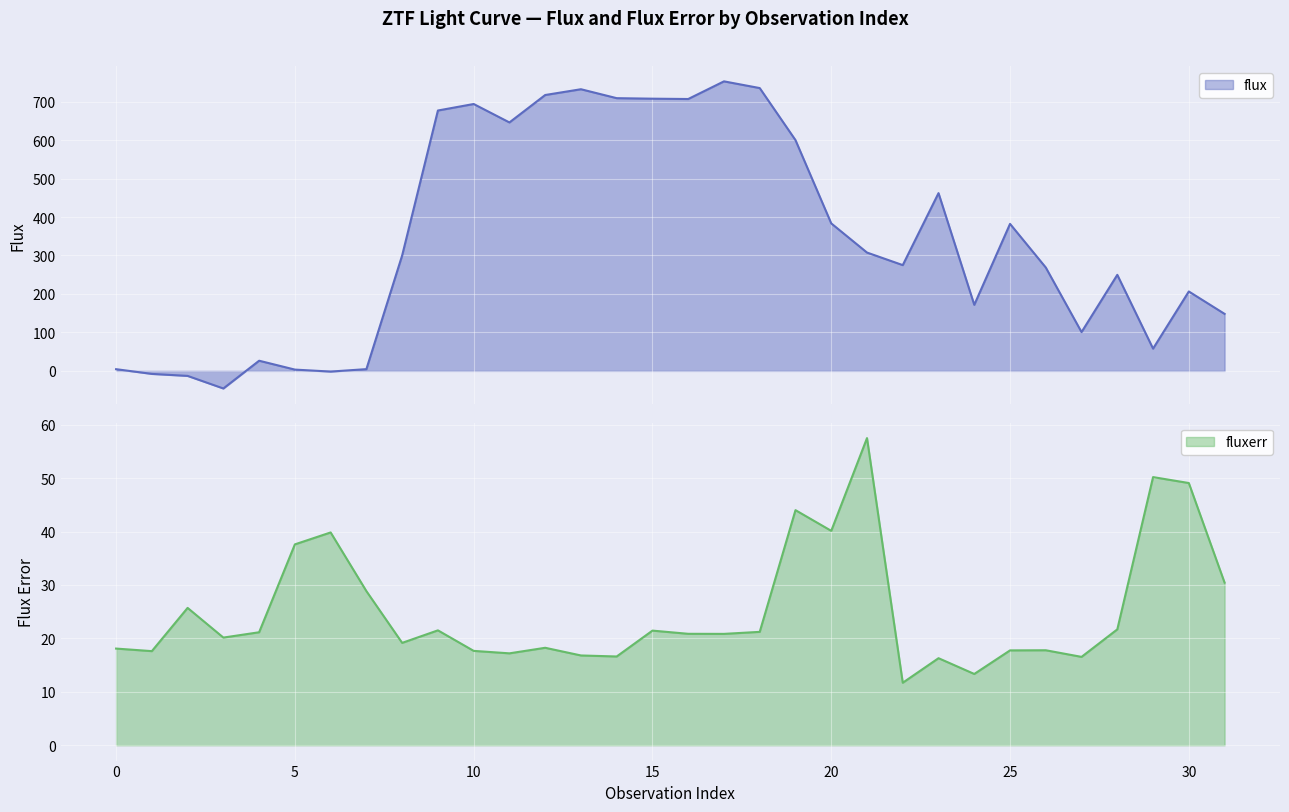

What is the smallest value displayed?

-45.7